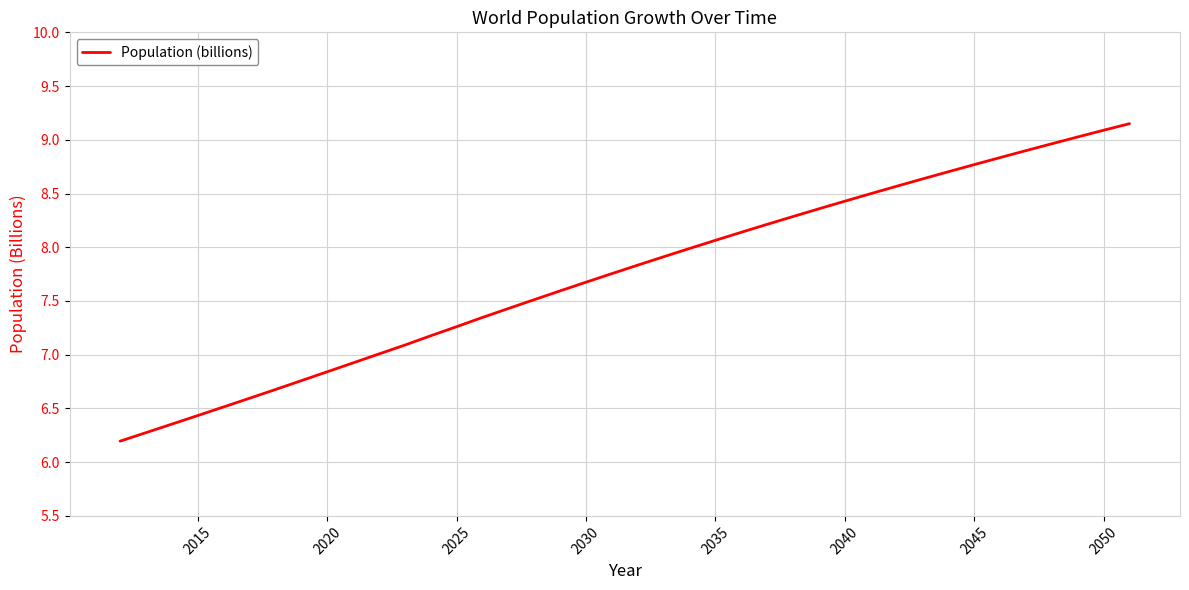

What is the minimum value shown in the chart?

6.2